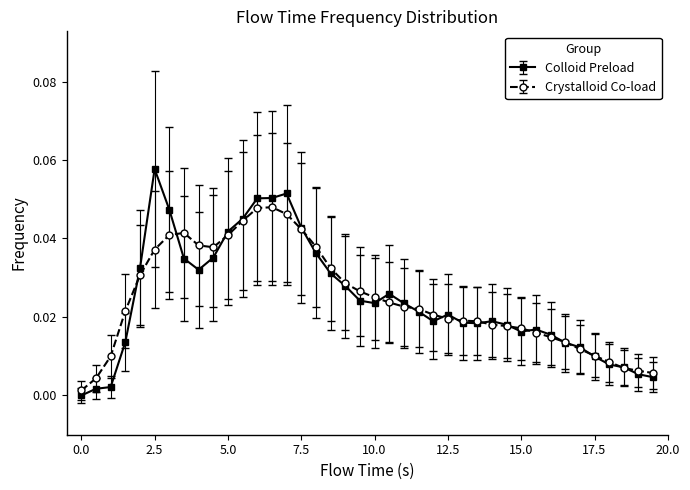

Which series has the widest spread of values?

Colloid Preload